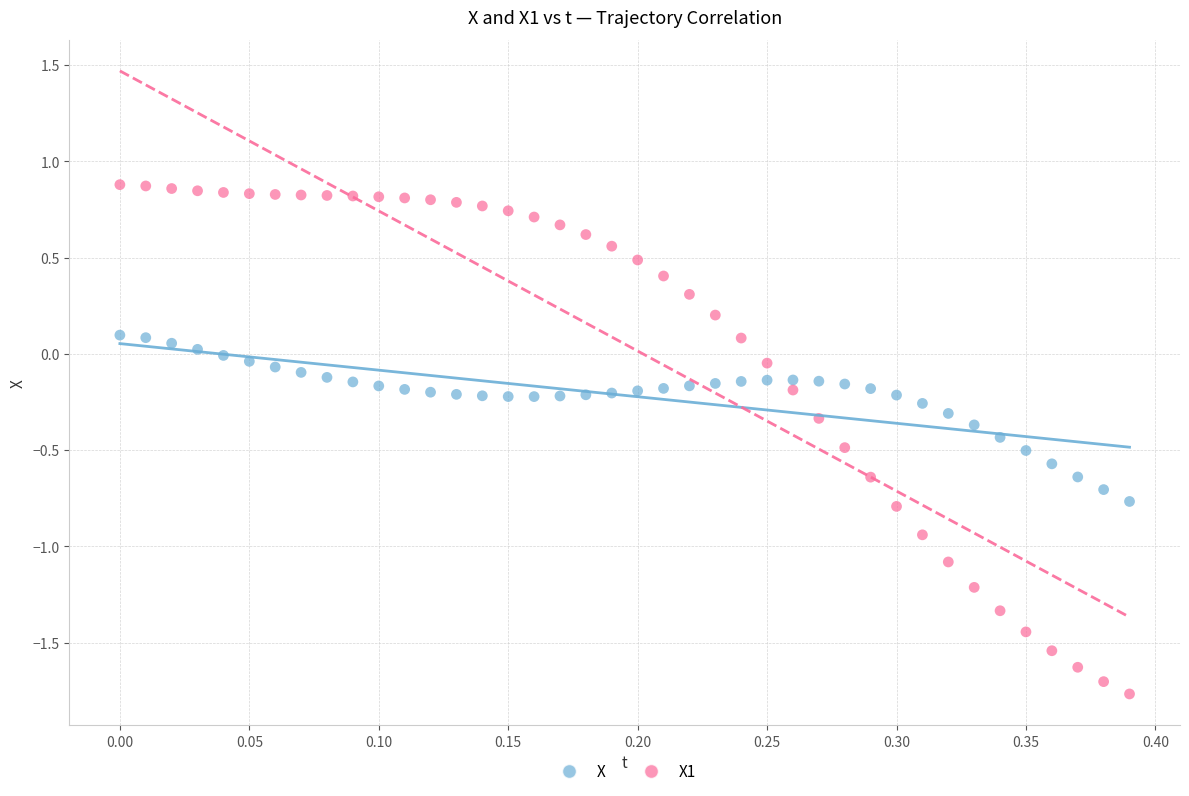

Across all data points, what is the range of X values (max minus min)?

0.4